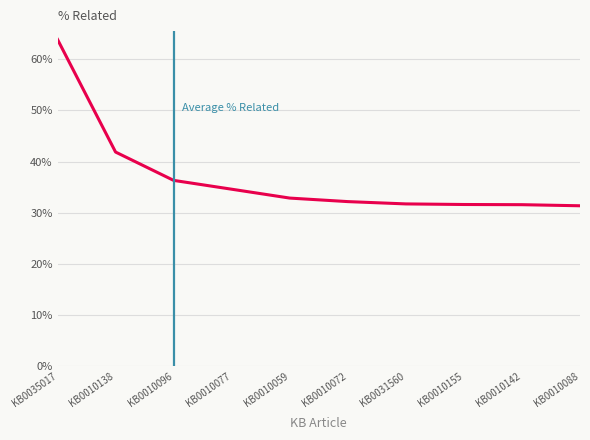

What position from the left is KB0010059?

5